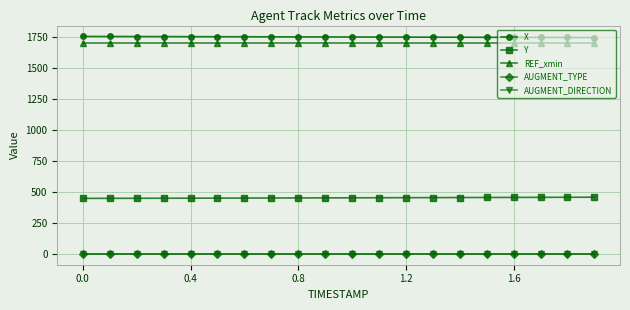

Does the chart have visible grid lines?

Yes